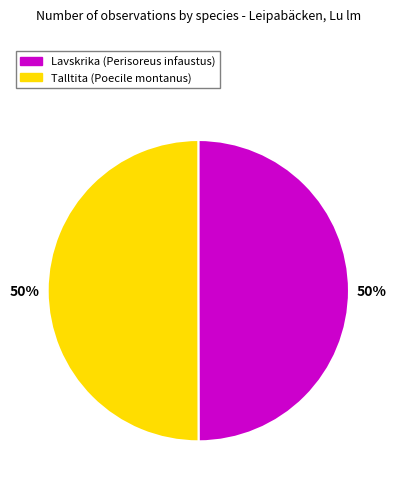

How many slices are in this pie chart?

2